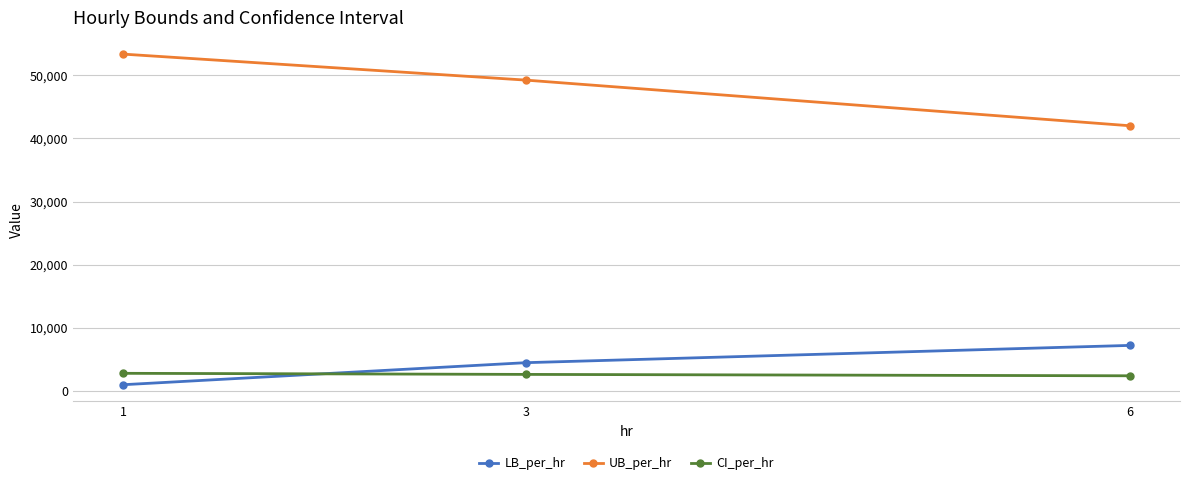

What are all the series names shown in the legend?

LB_per_hr, UB_per_hr, CI_per_hr